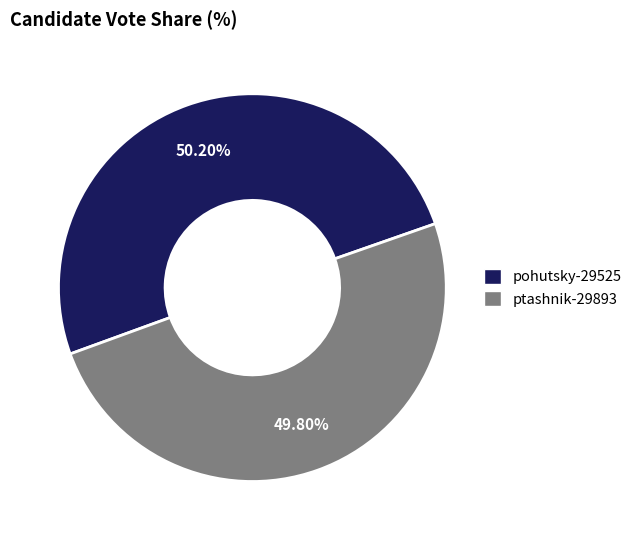

What portion of the pie excludes ptashnik-29893?

50.2%